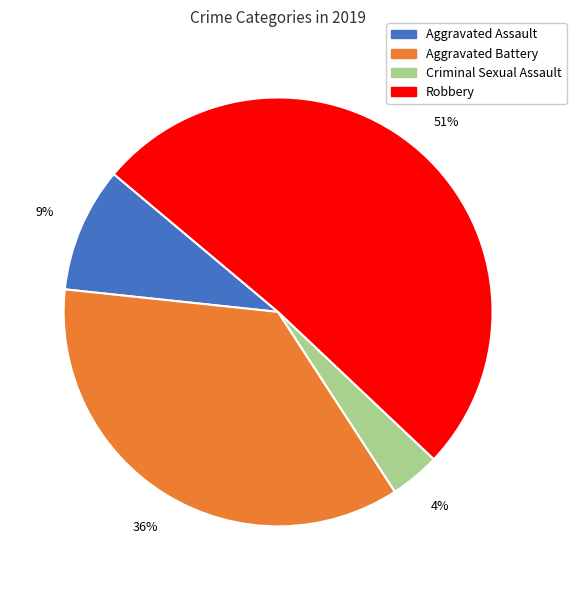

Which has a higher value, Aggravated Assault or Robbery?

Robbery